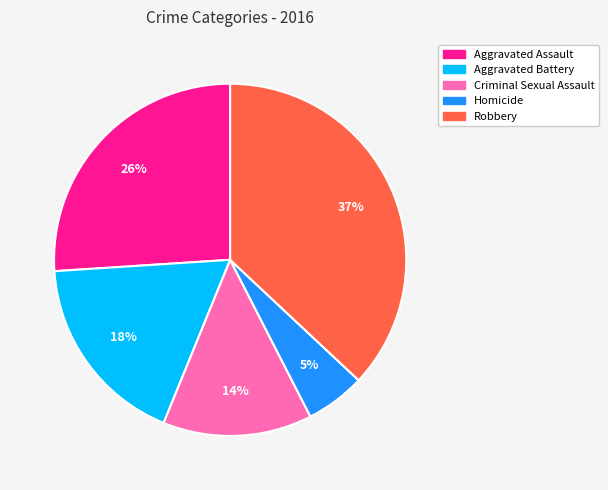

Count the number of slices in the pie.

5